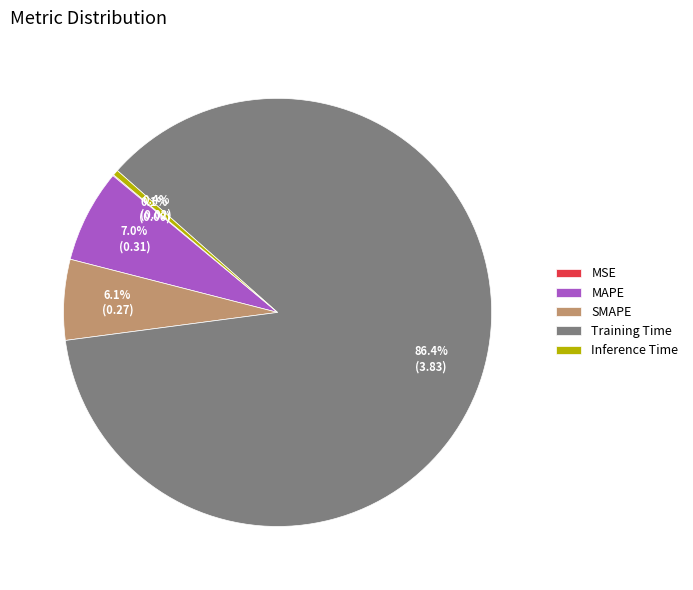

Which category accounts for the majority?

Training Time